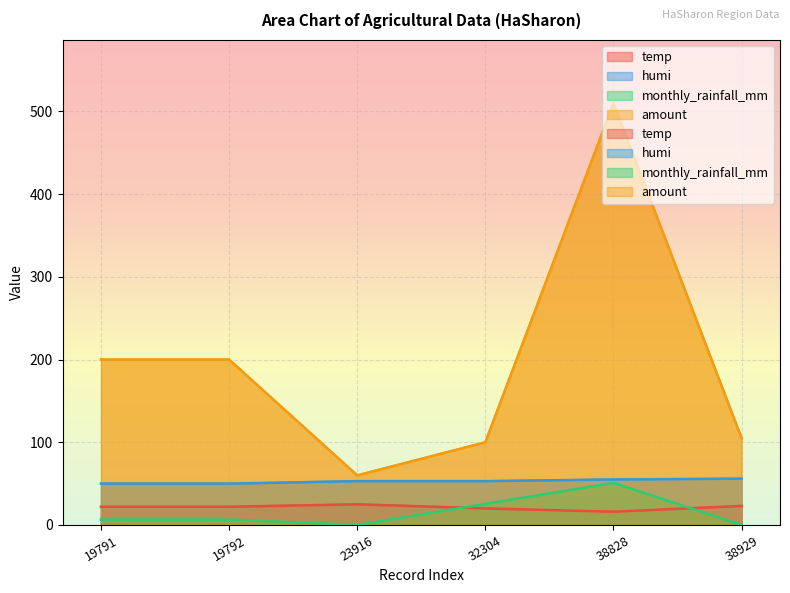

True or false: temp and amount intersect in this chart.

False